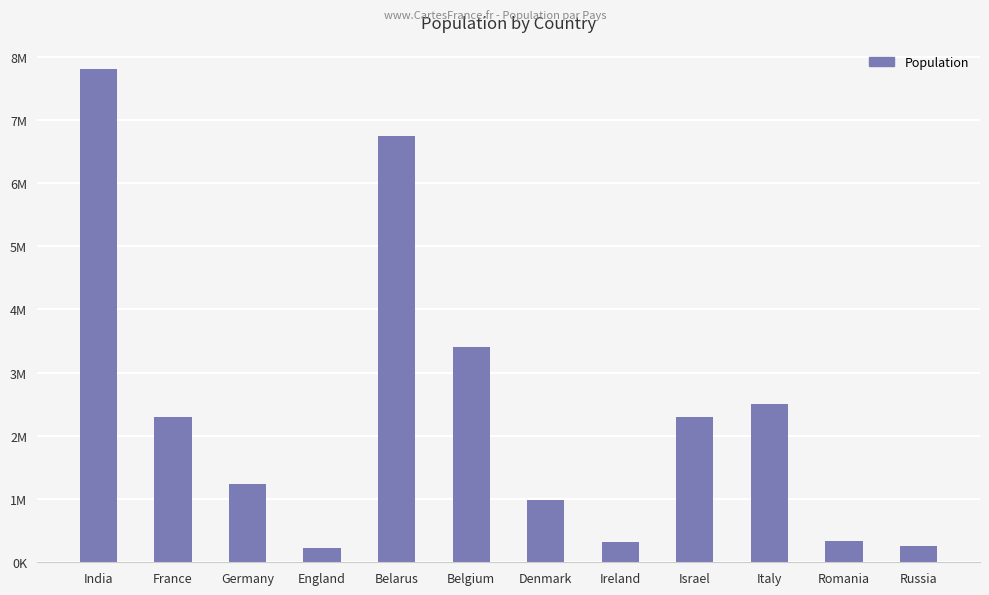

How many data points are above 2300000?

4